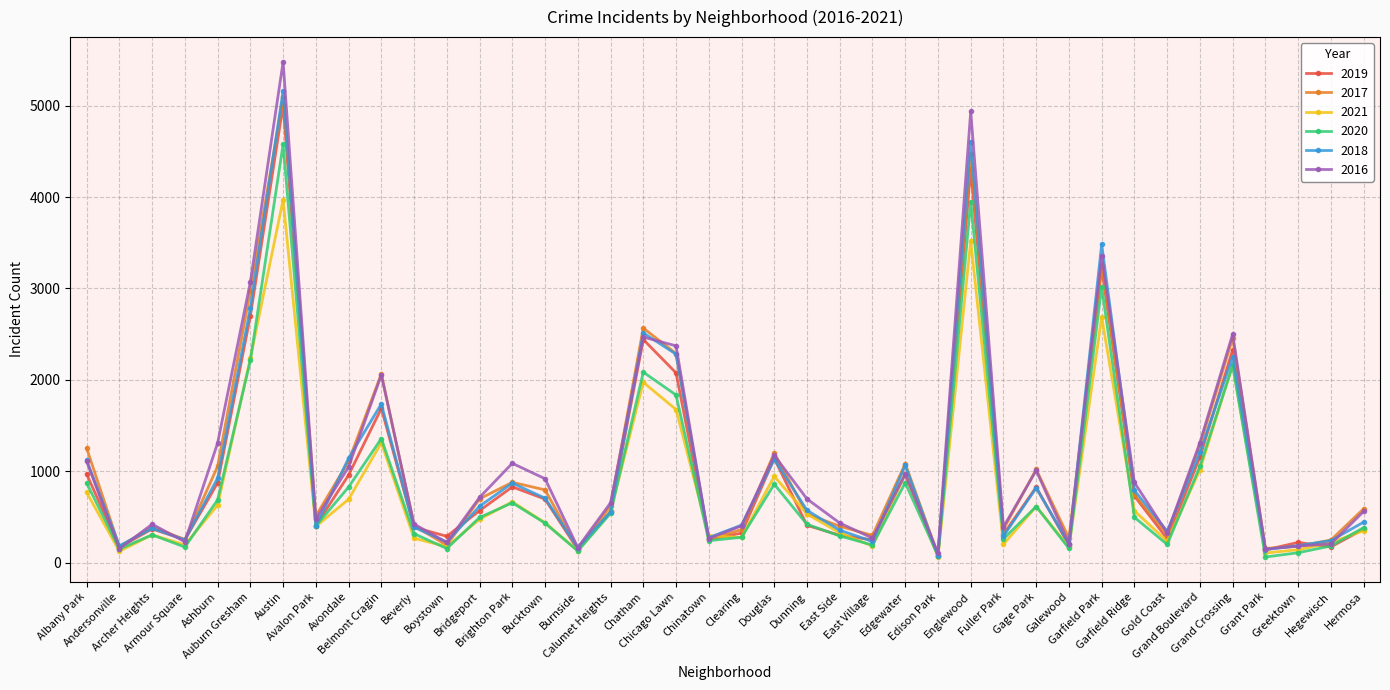

How many values in the 2019 series are below 561?

20